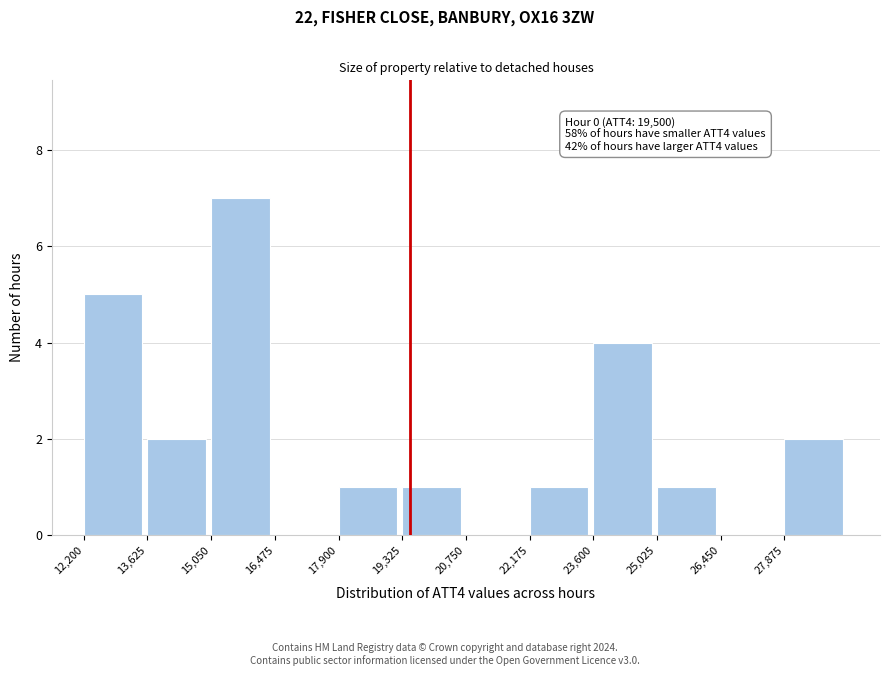

Which range on the x-axis has the tallest bar?

15000 to 16400